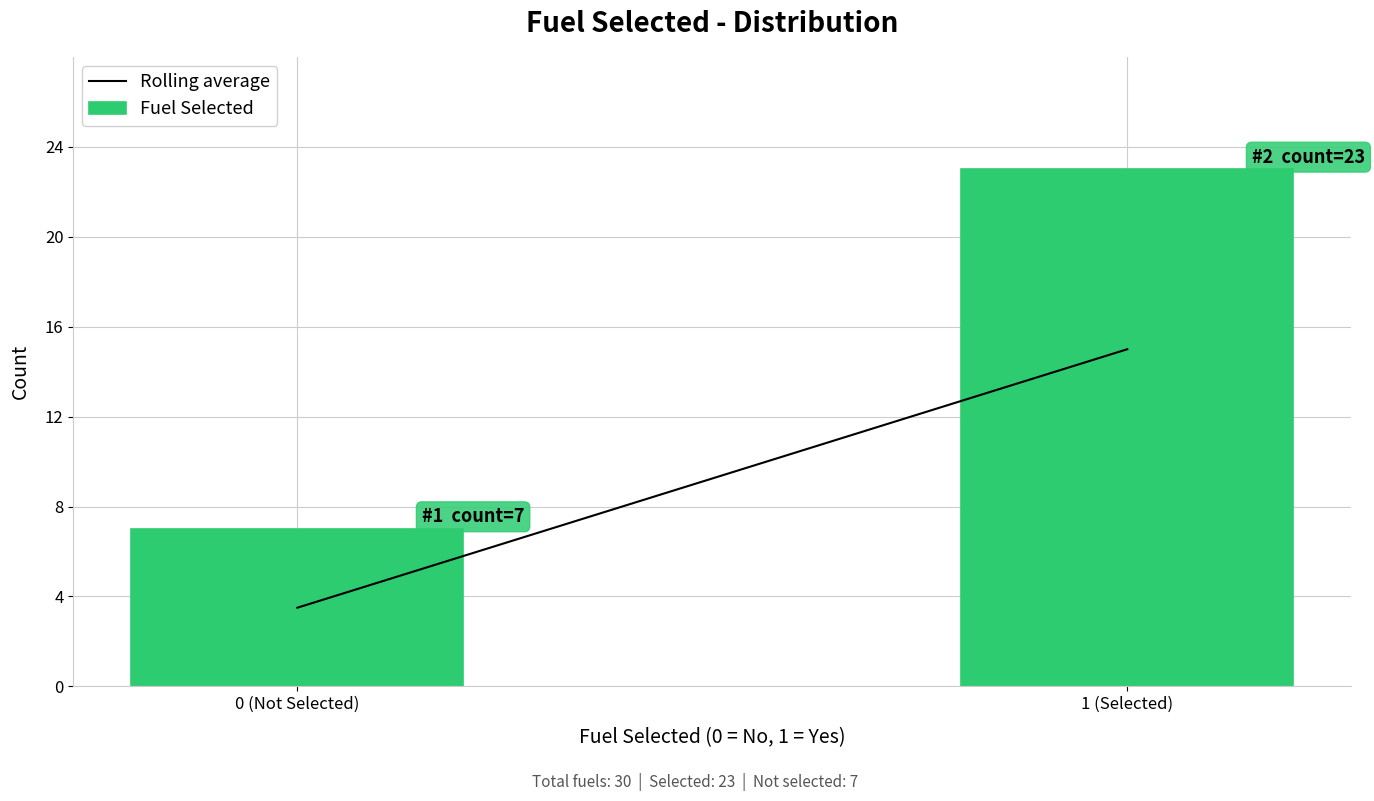

Reading left to right, list all the values displayed in this chart.

7	23